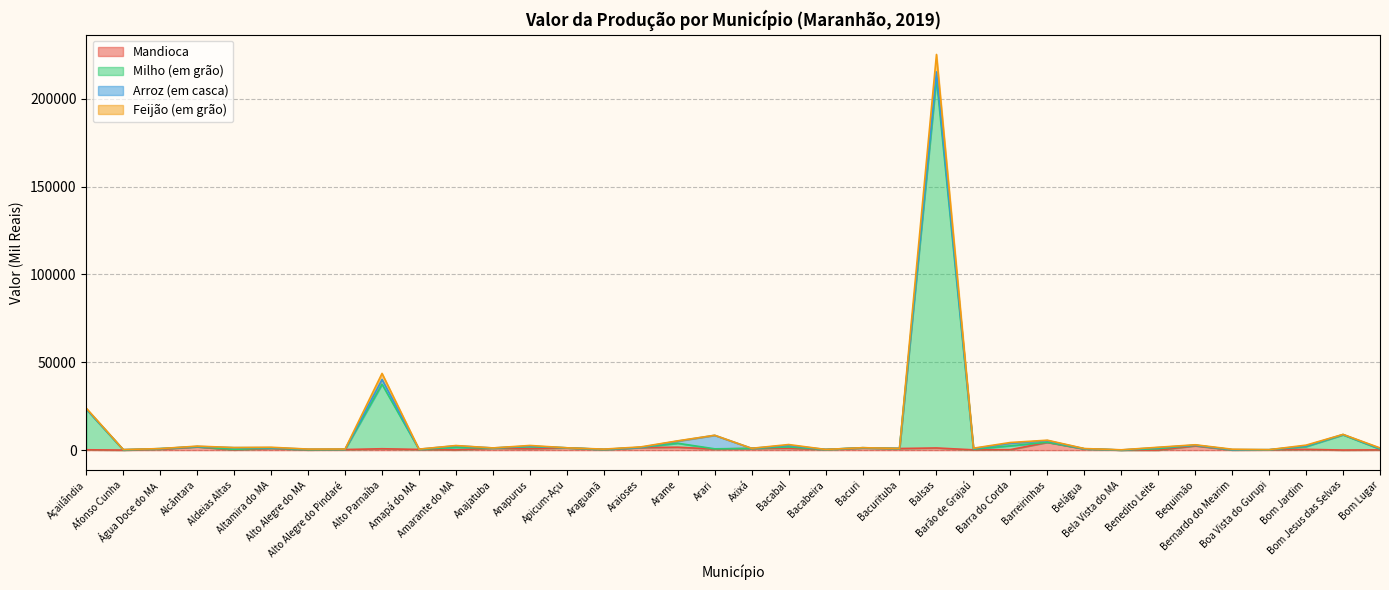

How many data points in Milho (em grão) are above 1197?

17